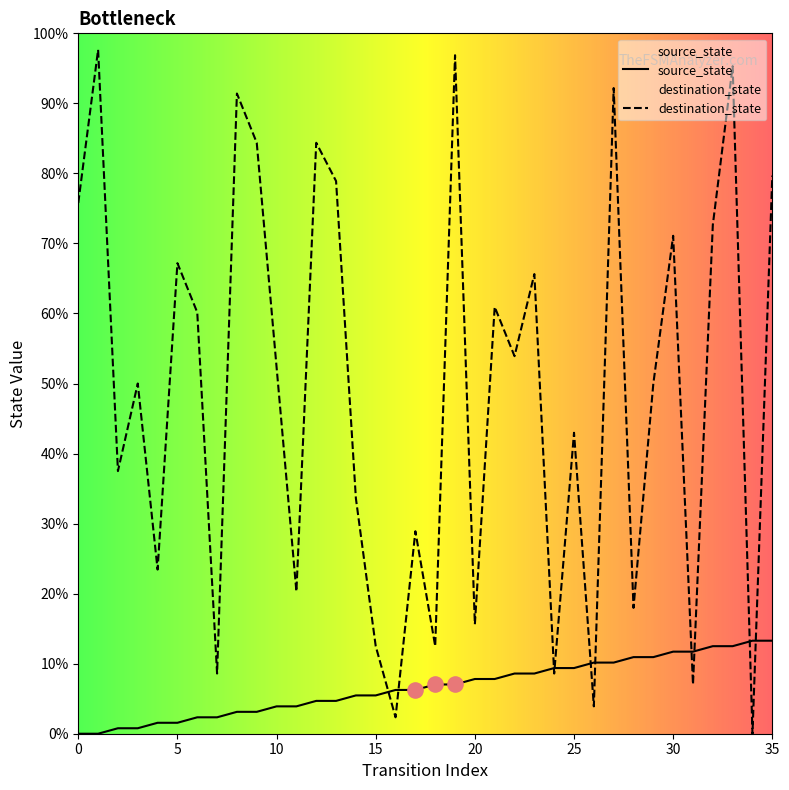

Which series contains the lowest Y value?

source_state